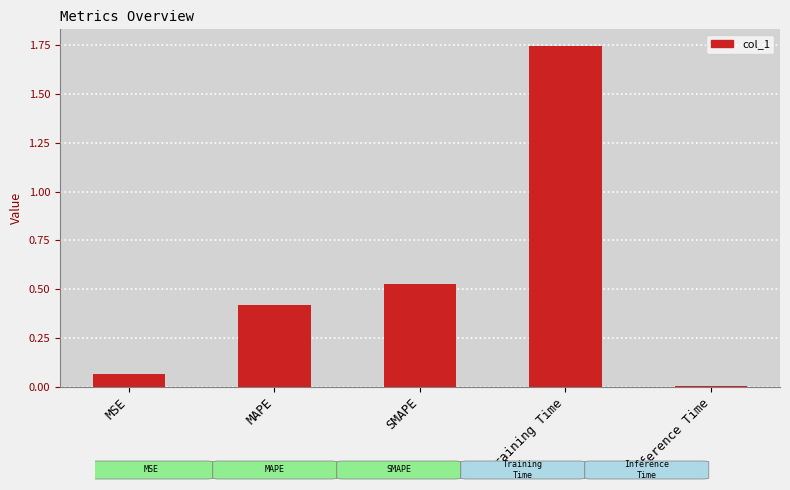

Are the bars grouped side by side (vs. stacked)?

No